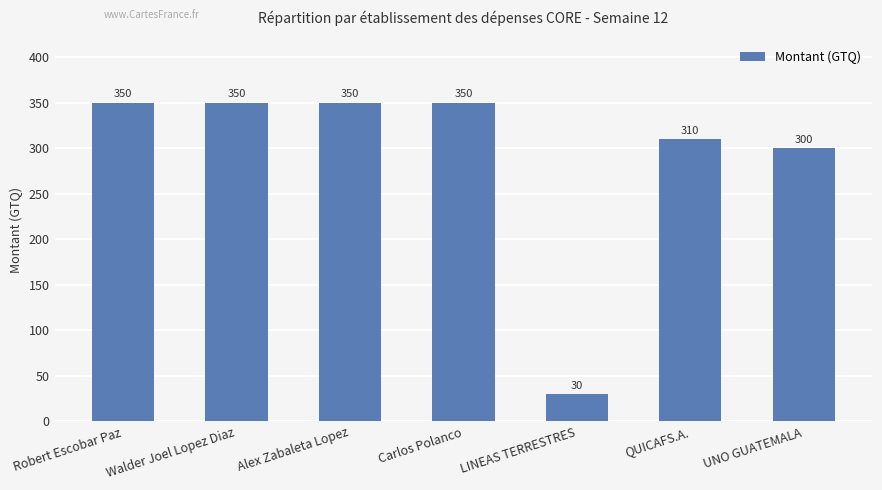

How many data points does each series have?

7